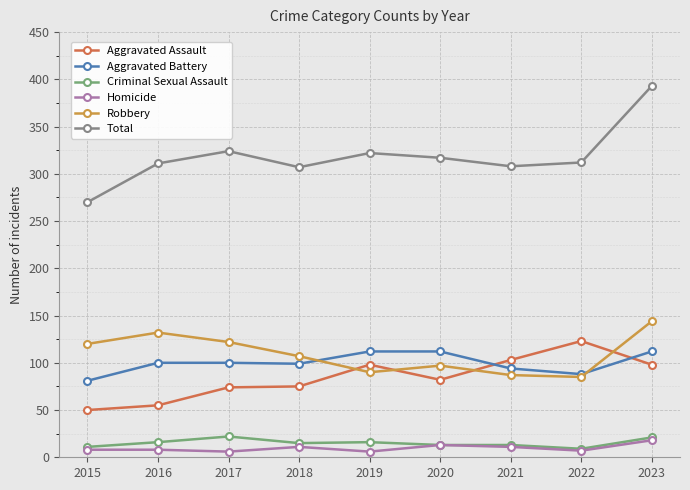

What is the maximum value for Criminal Sexual Assault?

22